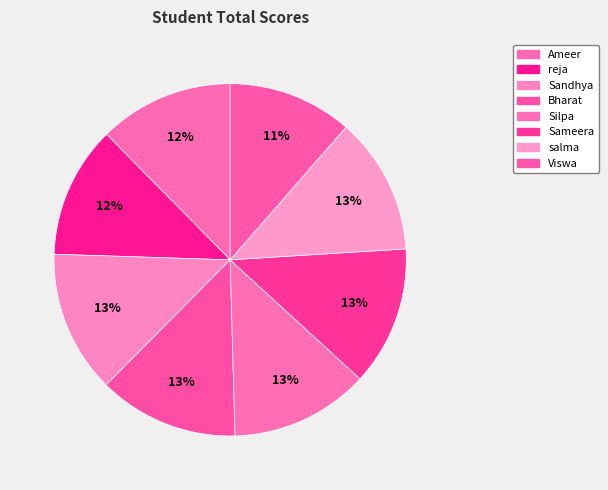

Is it true that Bharat is 13% of the pie?

True